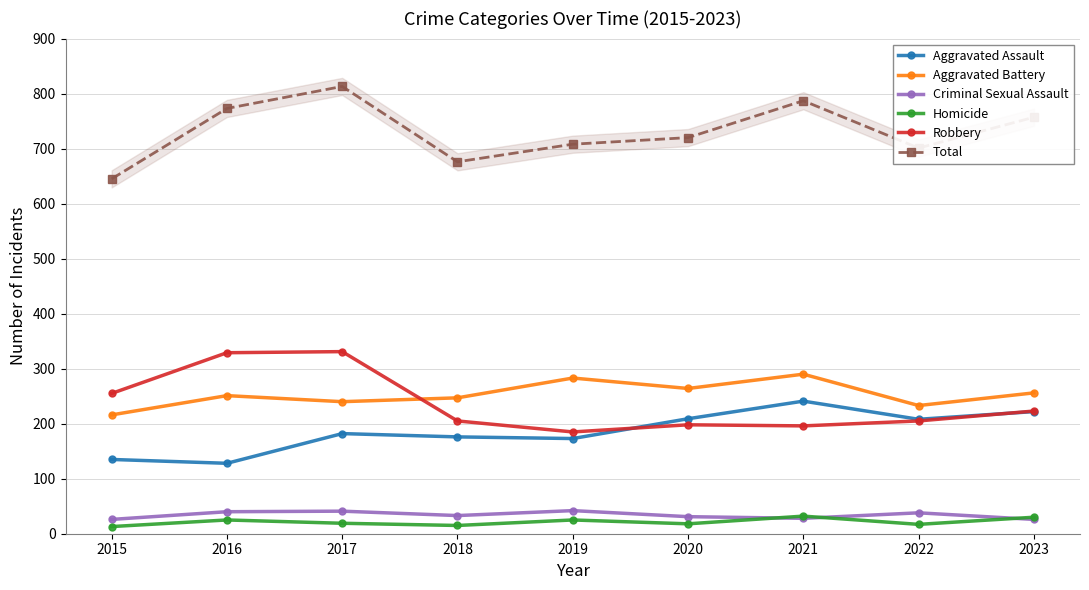

Rank the series at 2021 from lowest to highest value.

Criminal Sexual Assault, Homicide, Robbery, Aggravated Assault, Aggravated Battery, Total